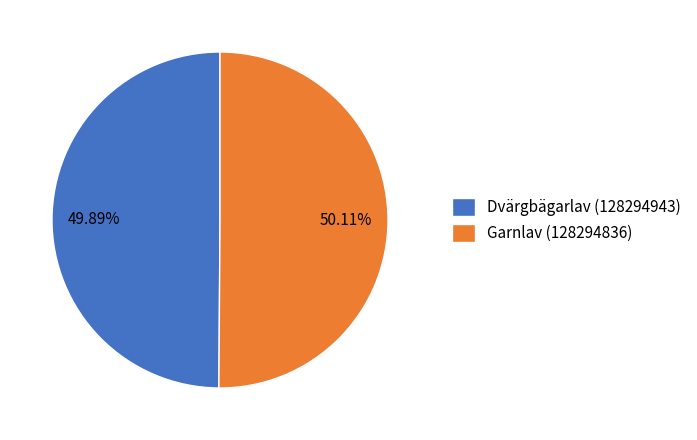

How many segments does this pie chart have?

2